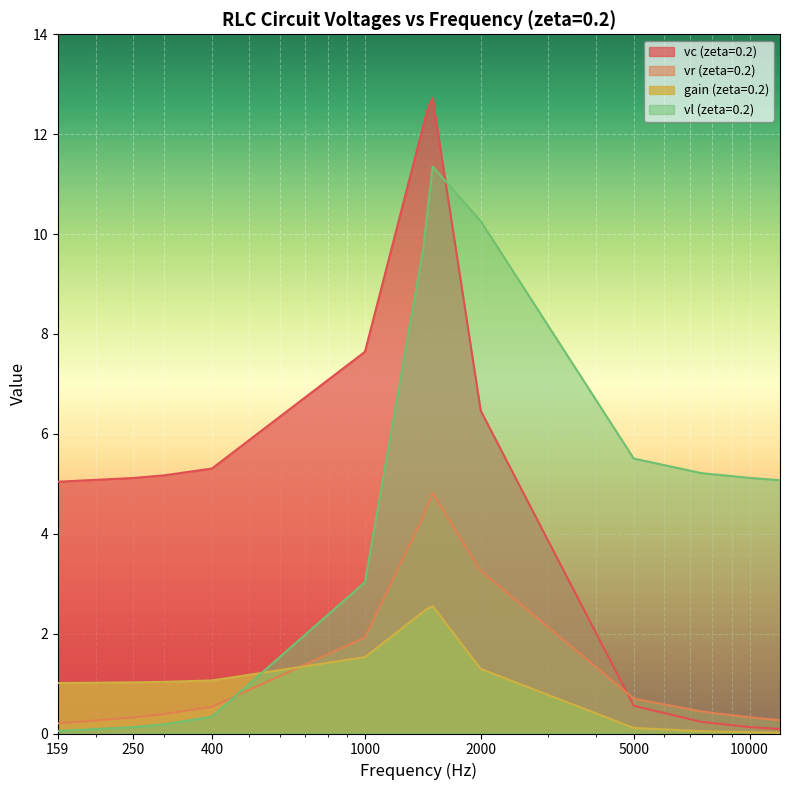

Reading left to right, extract all data points from this chart.

vc (zeta=0.2): 5.0	5.1	5.2	5.3	7.6	12.2	12.4	12.5	12.7	6.5	0.6	0.2	0.1	0.1
vr (zeta=0.2): 0.2	0.3	0.4	0.5	1.9	4.4	4.5	4.6	4.8	3.3	0.7	0.4	0.3	0.3
gain (zeta=0.2): 1.0	1.0	1.0	1.1	1.5	2.4	2.5	2.5	2.5	1.3	0.1	0.0	0.0	0.0
vl (zeta=0.2): 0.1	0.1	0.2	0.3	3.0	9.7	10.2	10.6	11.3	10.3	5.5	5.2	5.1	5.1